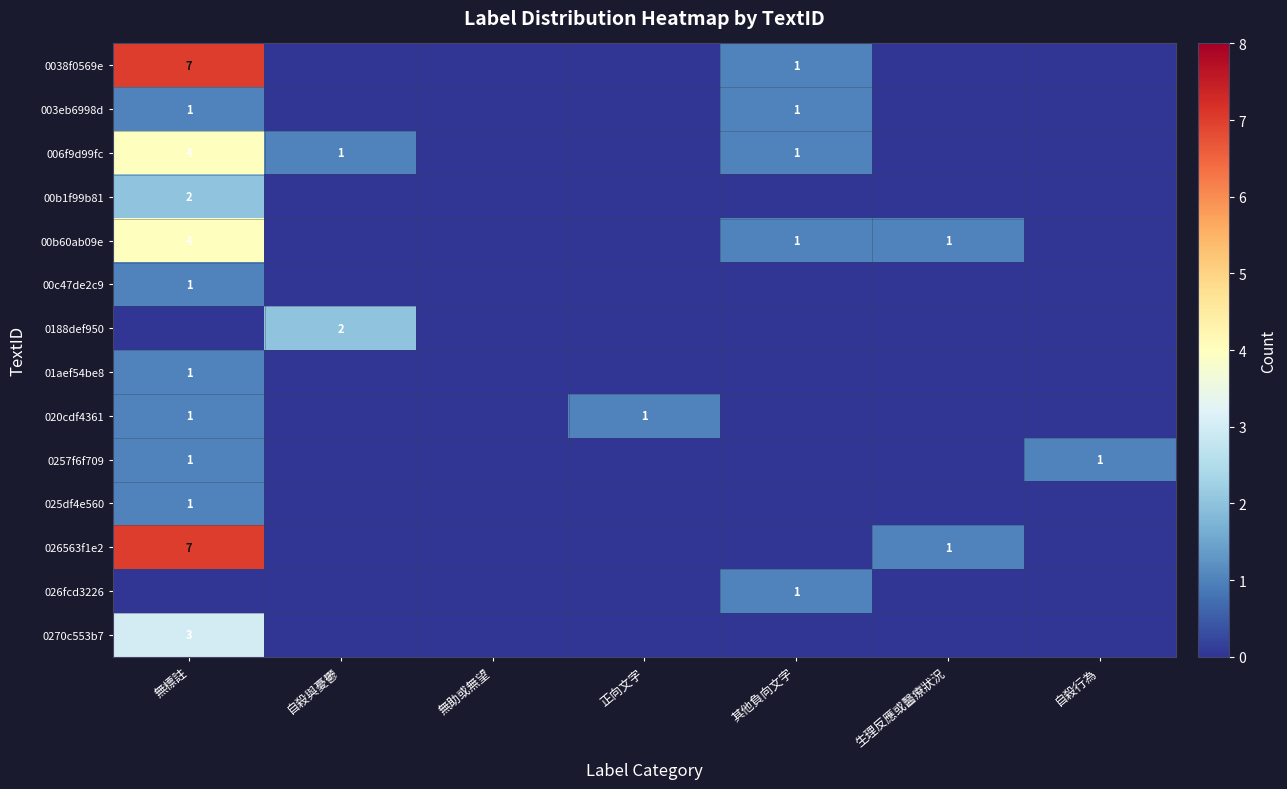

Which has a higher value, 自殺行為 or 無標註?

無標註